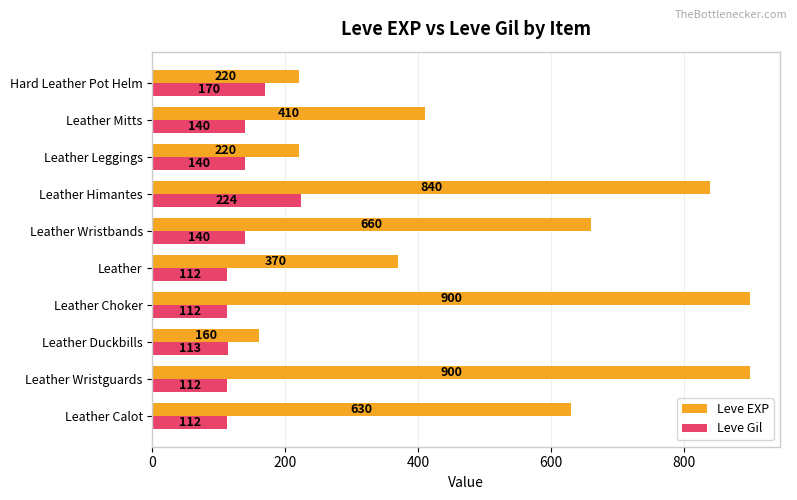

True or false: Leve Gil has a value of 112 at Leather Choker.

True